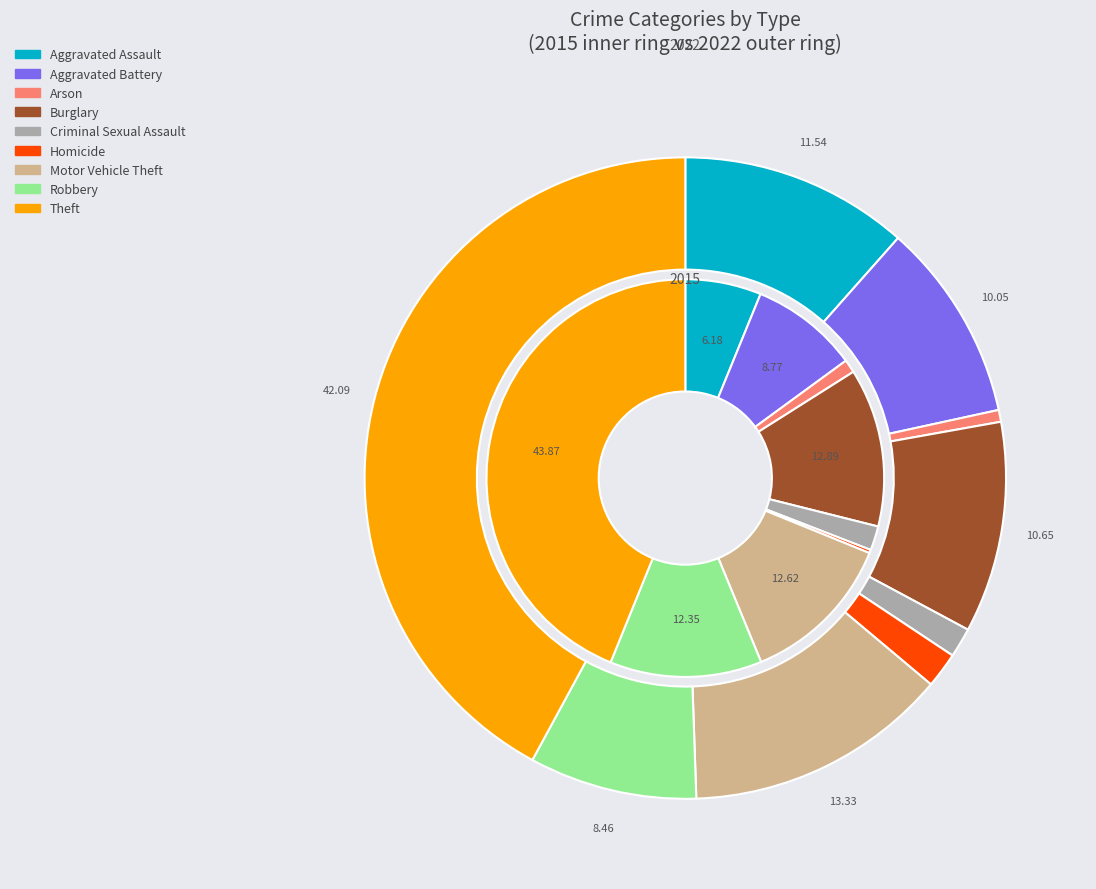

To the nearest percent, what portion does 3 represent?

13%